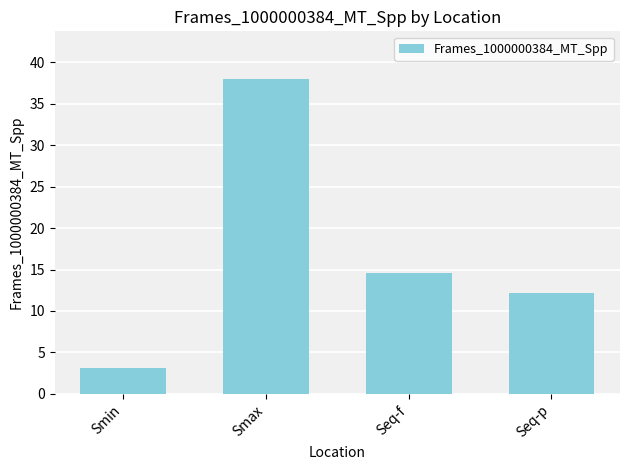

What is the difference between the second highest and minimum values?

11.4